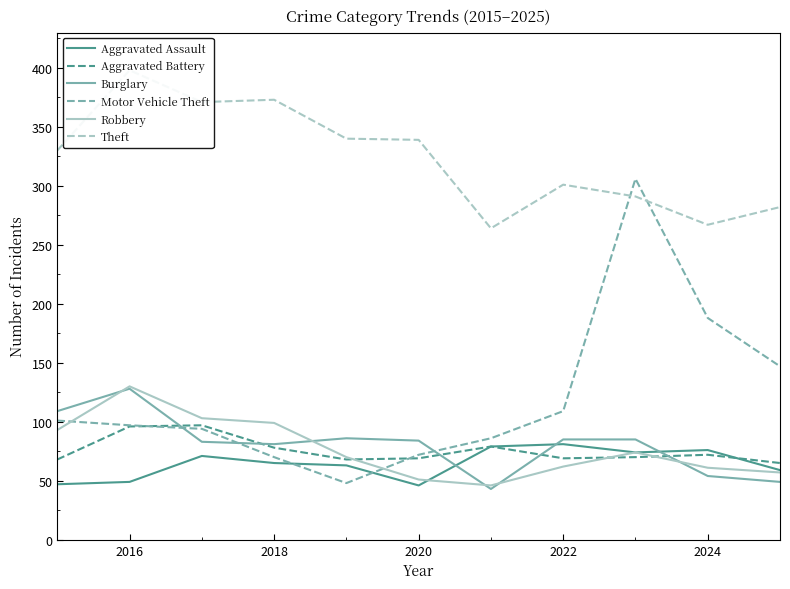

Is it true that Burglary equals 114 at 2018?

False